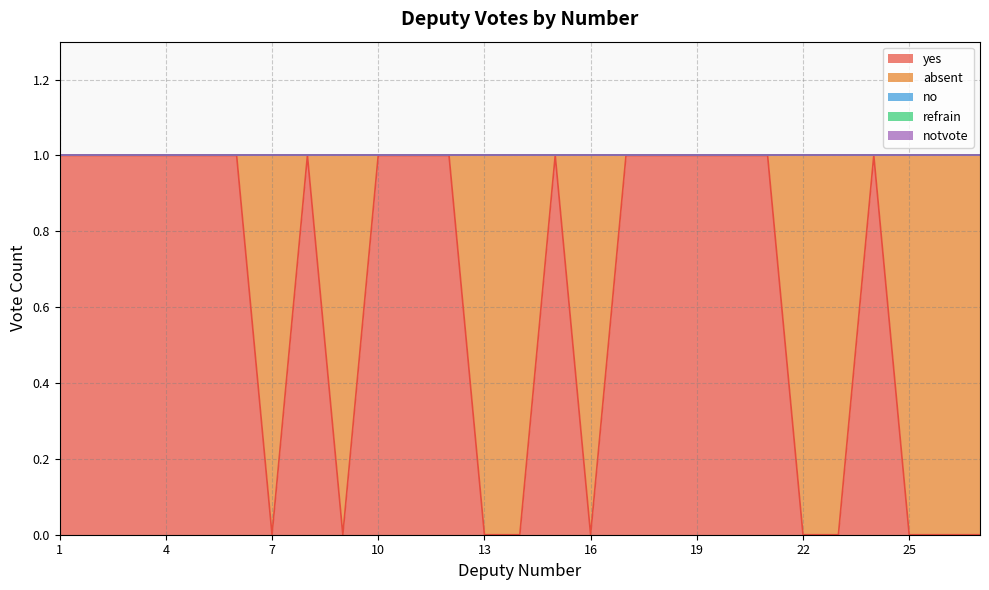

Where do yes and absent first cross each other?

6 and 7